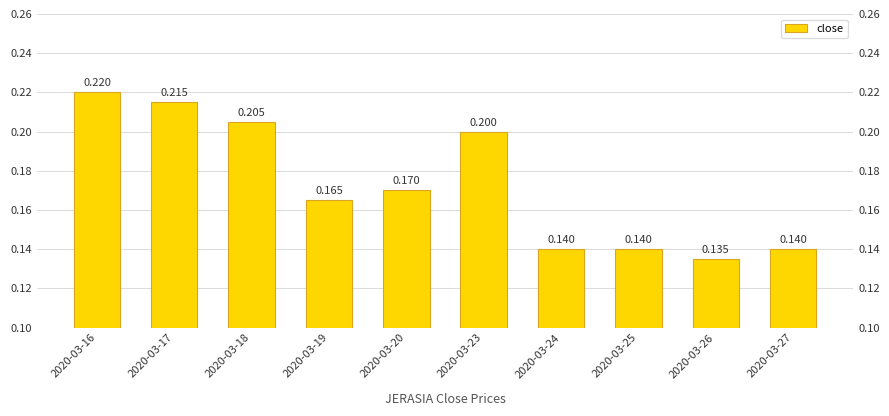

Which label corresponds to the smallest value in the chart?

2020-03-26